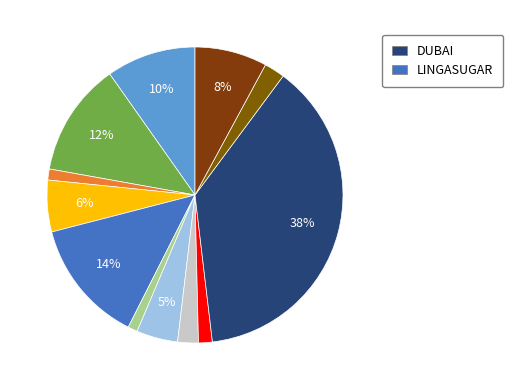

Count the number of slices in the pie.

12